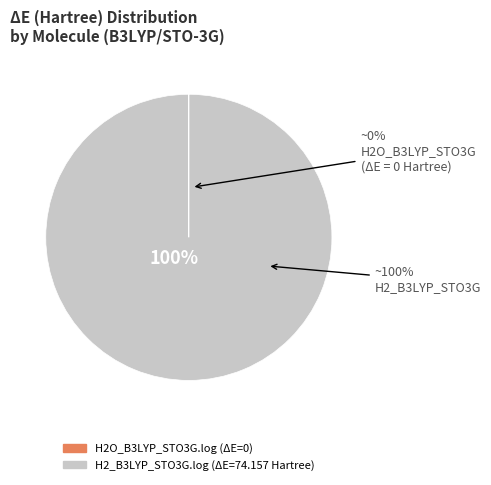

What is the total percentage of H2_B3LYP_STO3G.log and H2O_B3LYP_STO3G.log?

100.0%